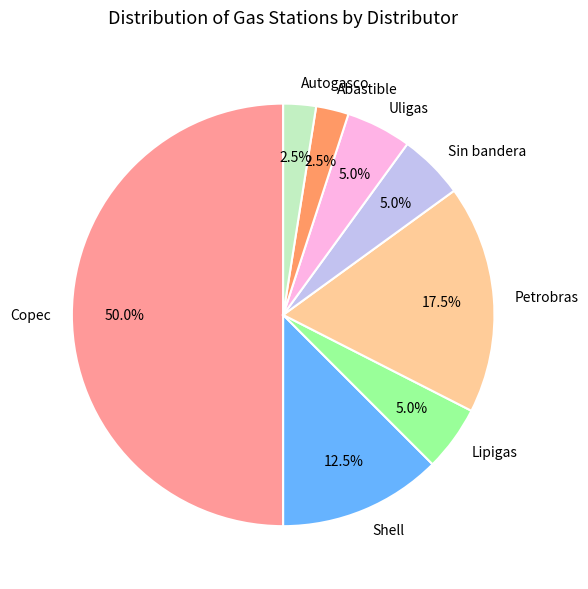

Is the sum of Abastible and Shell greater than half?

No